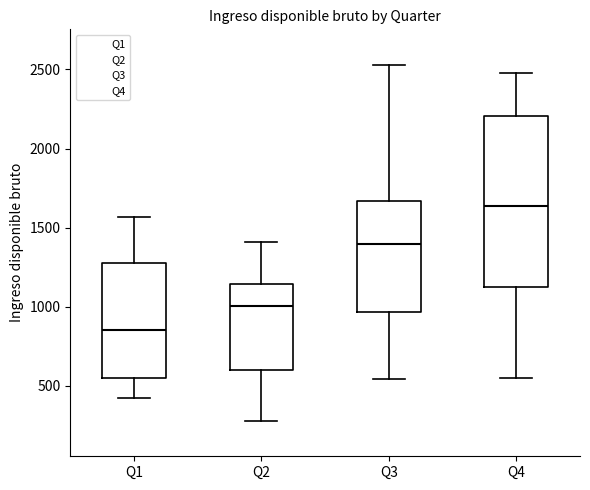

Where does the median line of the box for Q2 sit on the y-axis? The values are not printed on the chart, so give them approximately, as read against the axis.

1000